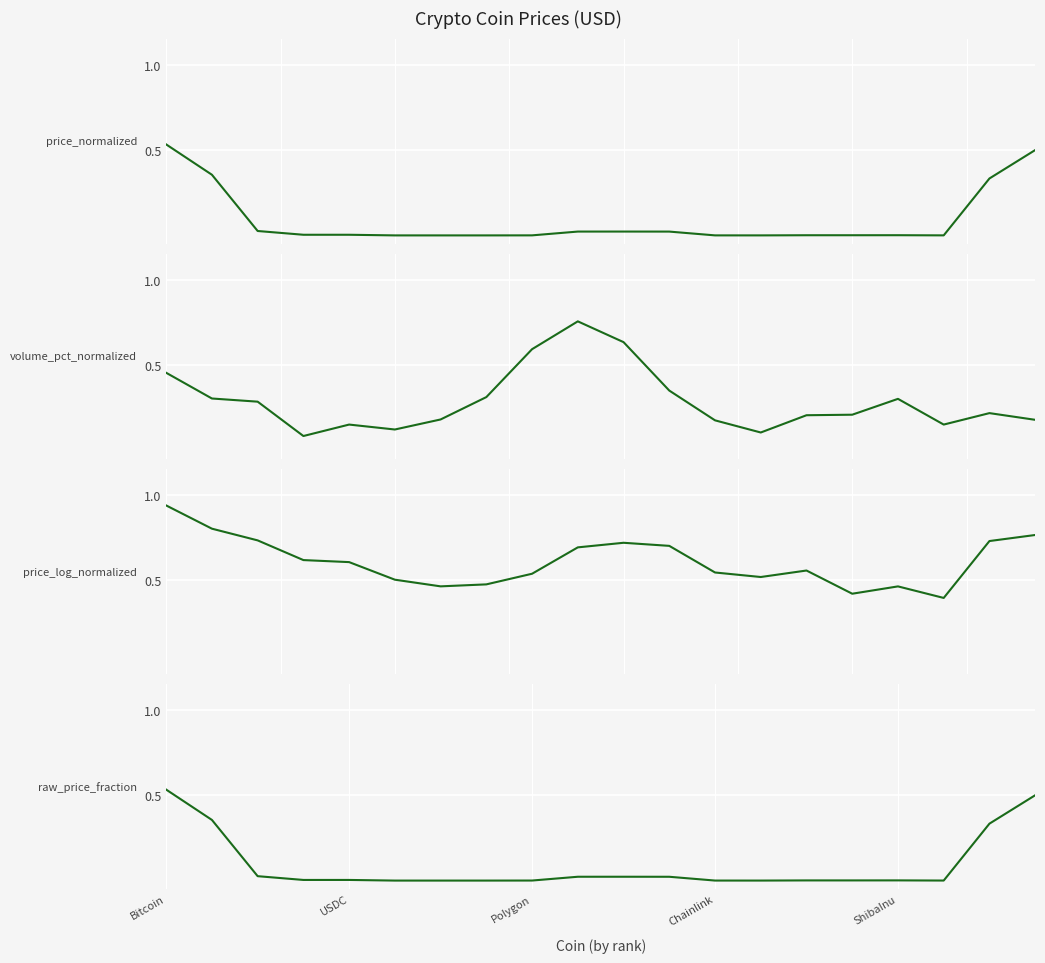

How many data points does each series have?

20